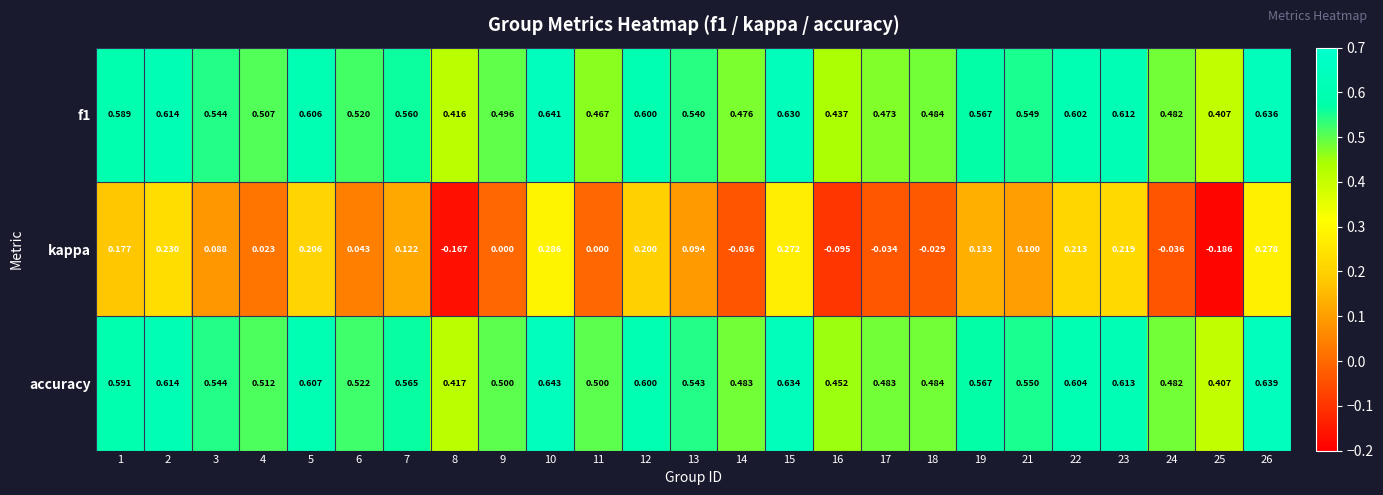

Is the value of f1 at 16 greater than the value of kappa at 17?

Yes